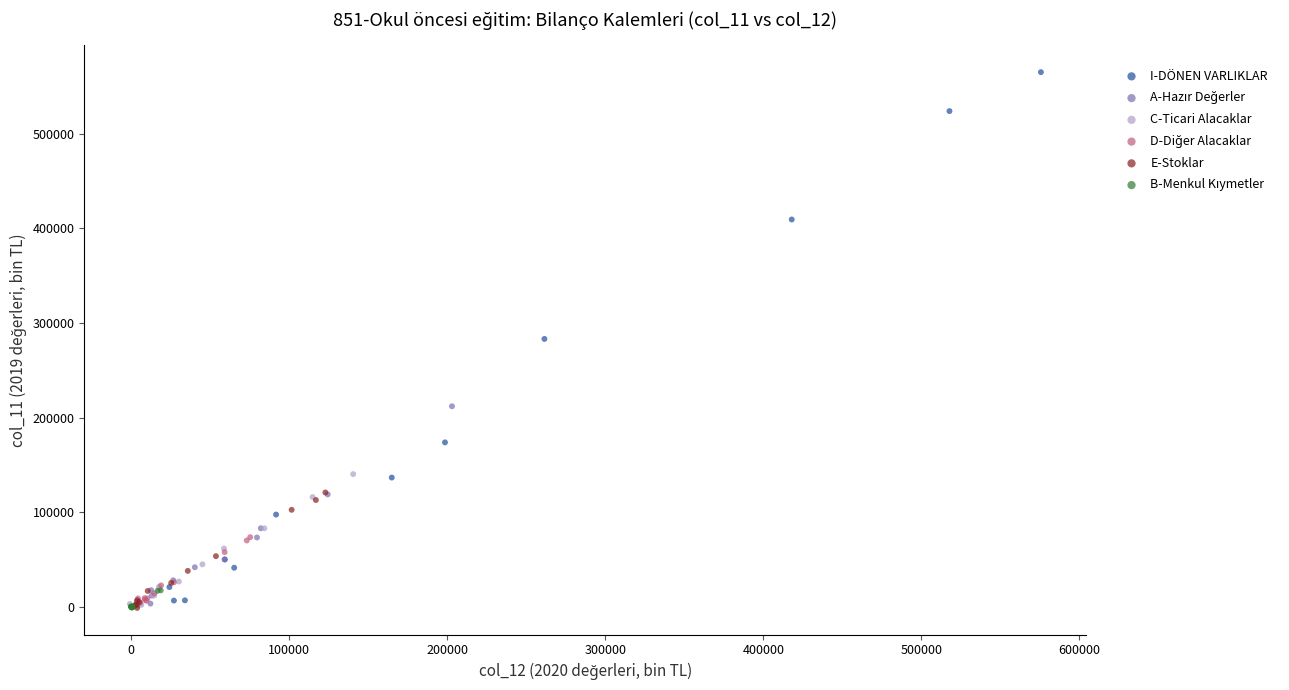

Which series has the widest spread of Y values?

I-DÖNEN VARLIKLAR